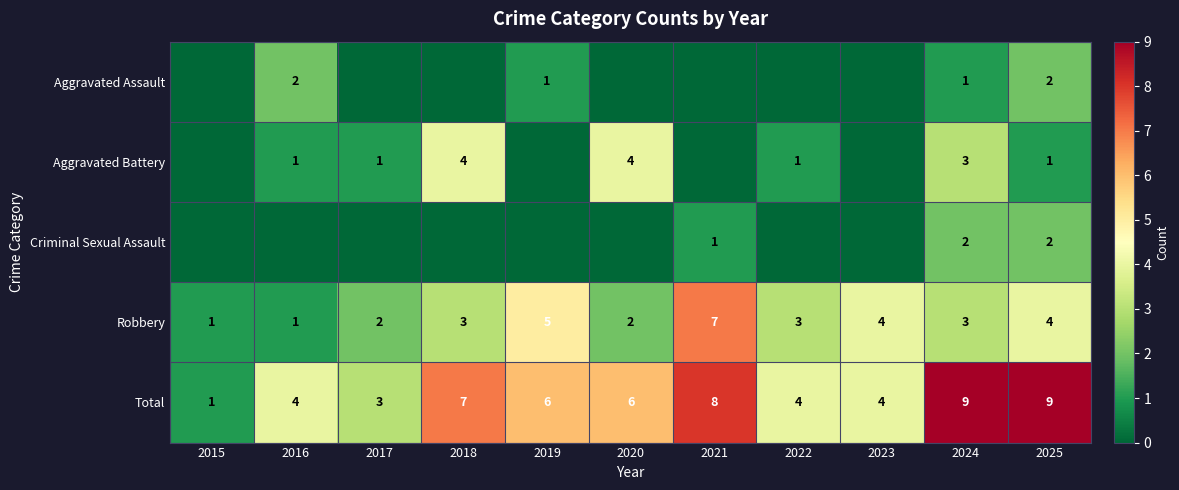

What is the difference between the second highest and minimum values in the Total series?

8